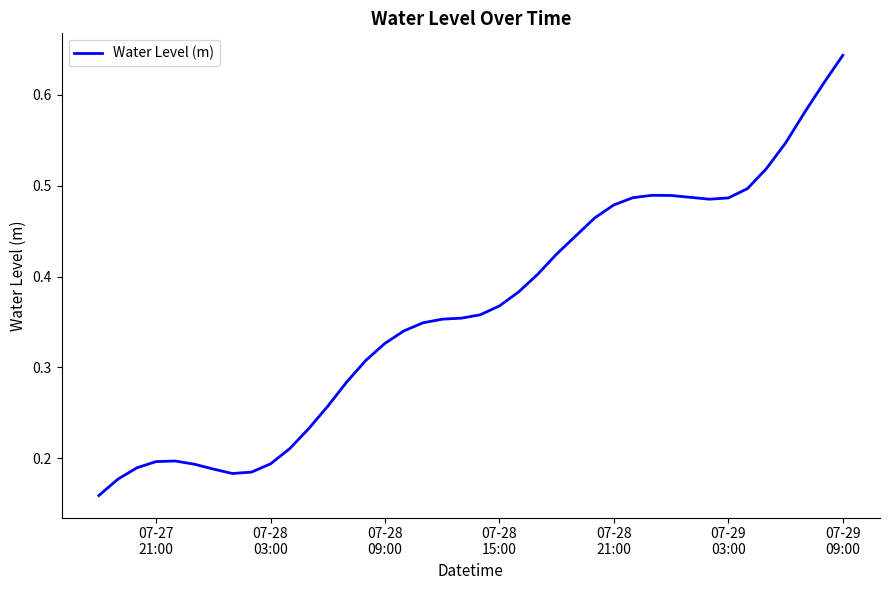

Is this an area chart (filled region under the line)?

No